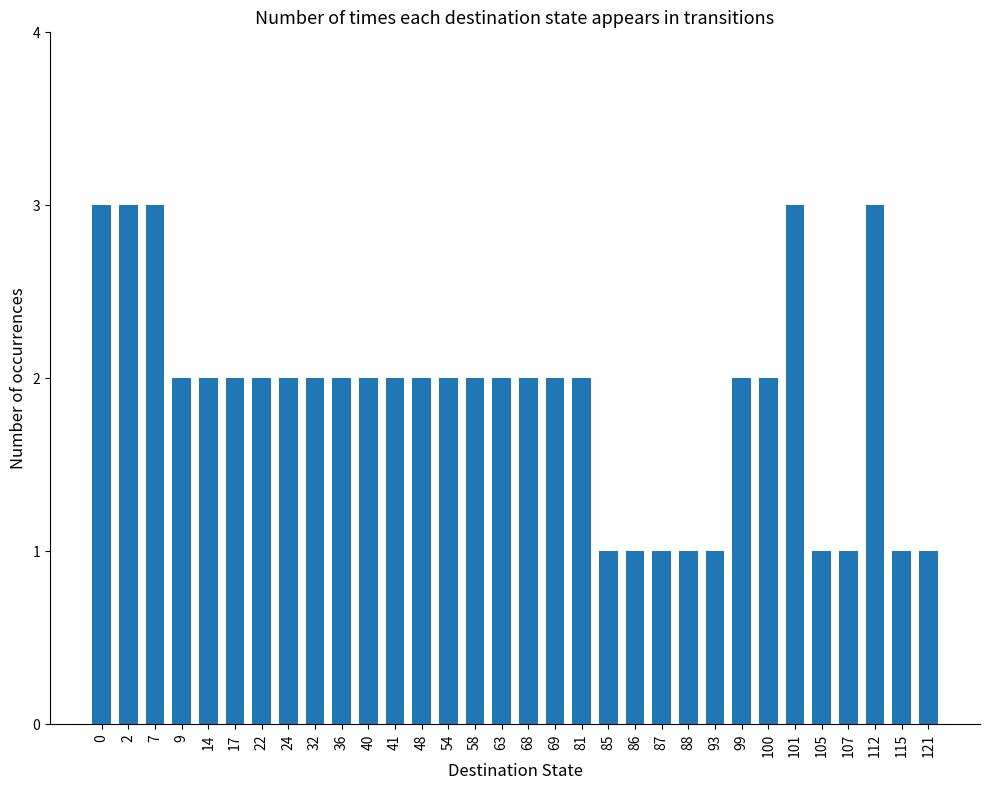

What is the value of the 4th bar from the left?

2